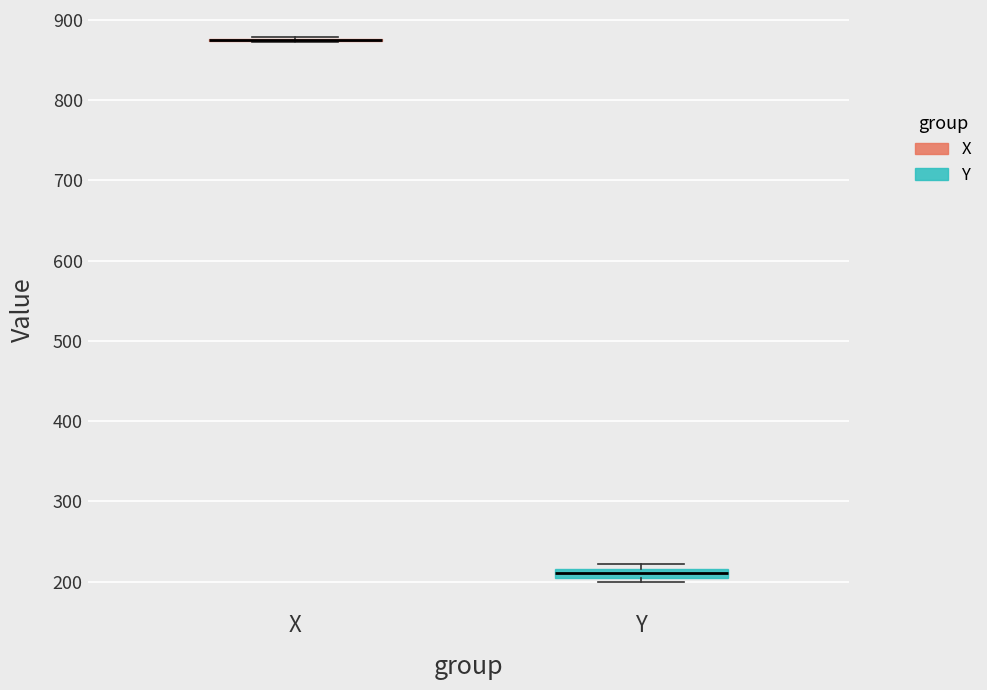

Where does the median line of the box for Y sit on the y-axis? The values are not printed on the chart, so give them approximately, as read against the axis.

210